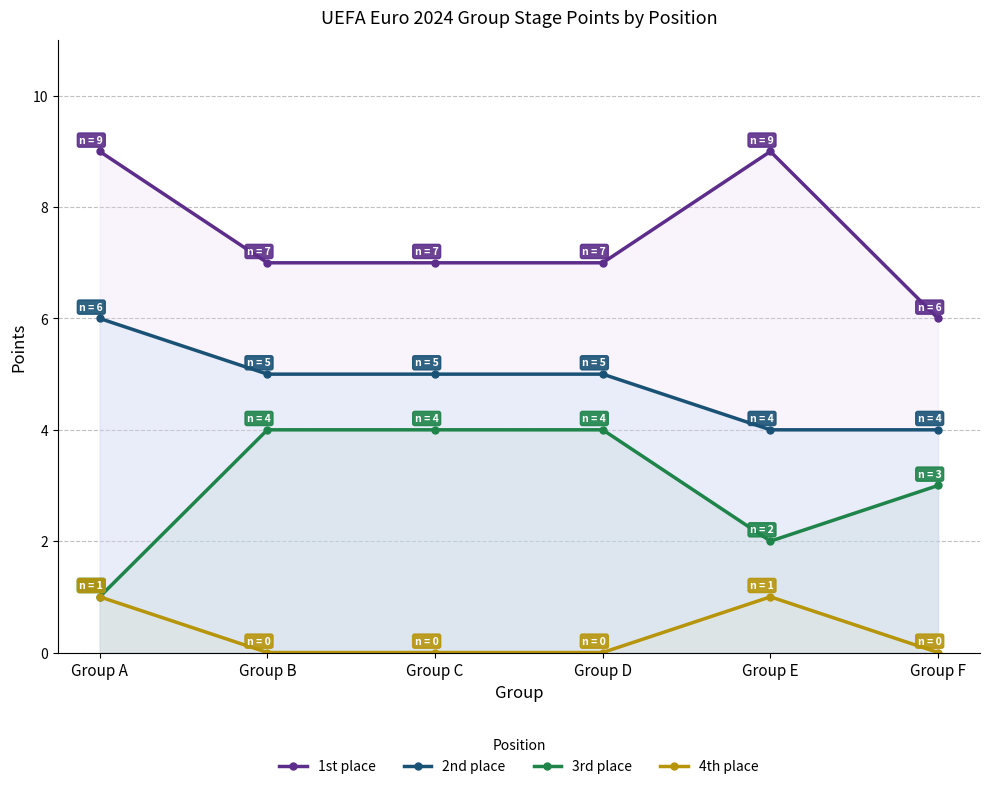

What is the sum of all 3rd place values?

18